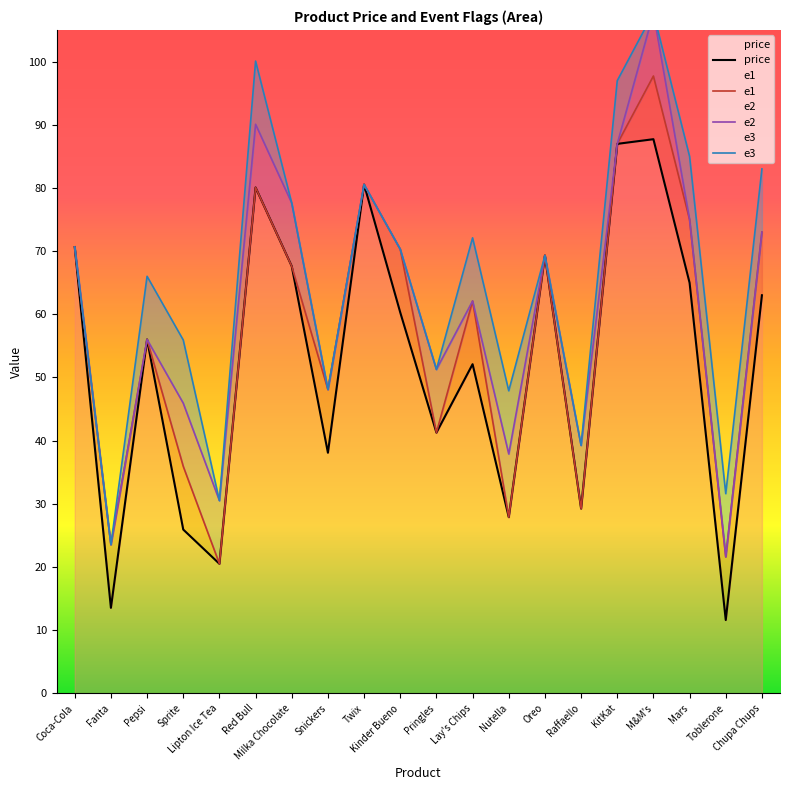

At which category does price reach its first local peak?

Pepsi